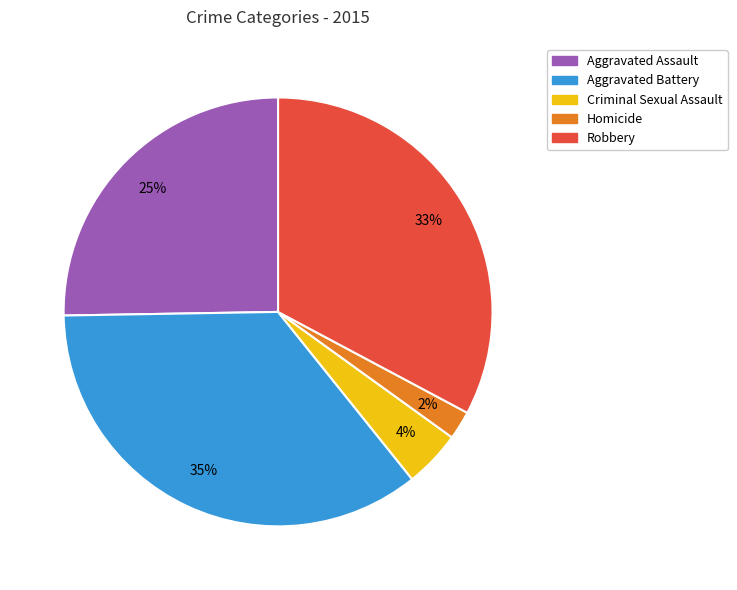

What is the smallest slice in the pie chart?

Homicide